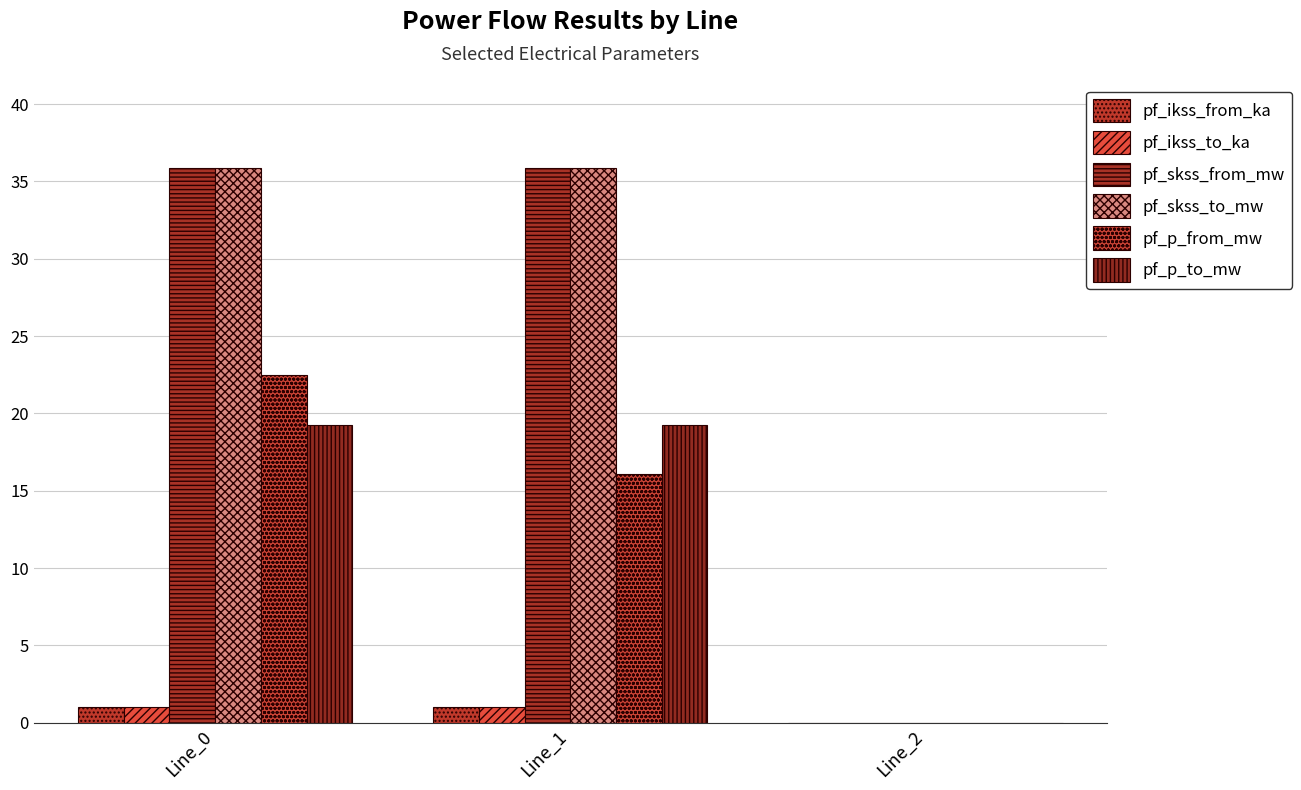

The pf_p_to_mw series shows 19.3 at Line_0. True or false?

True